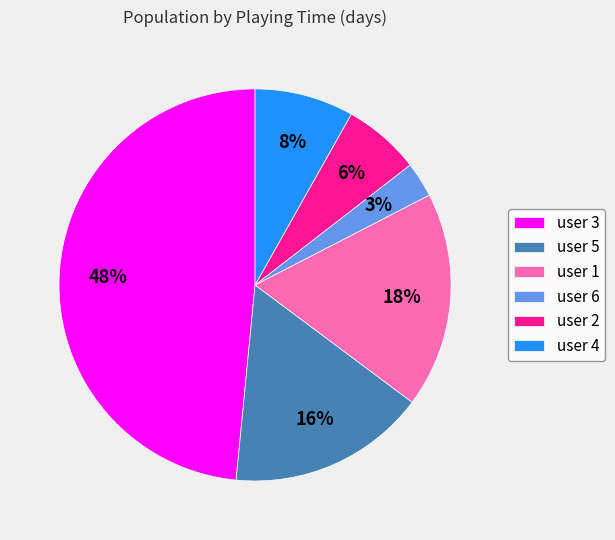

Rank the categories by value from highest to lowest.

user 3, user 1, user 5, user 4, user 2, user 6